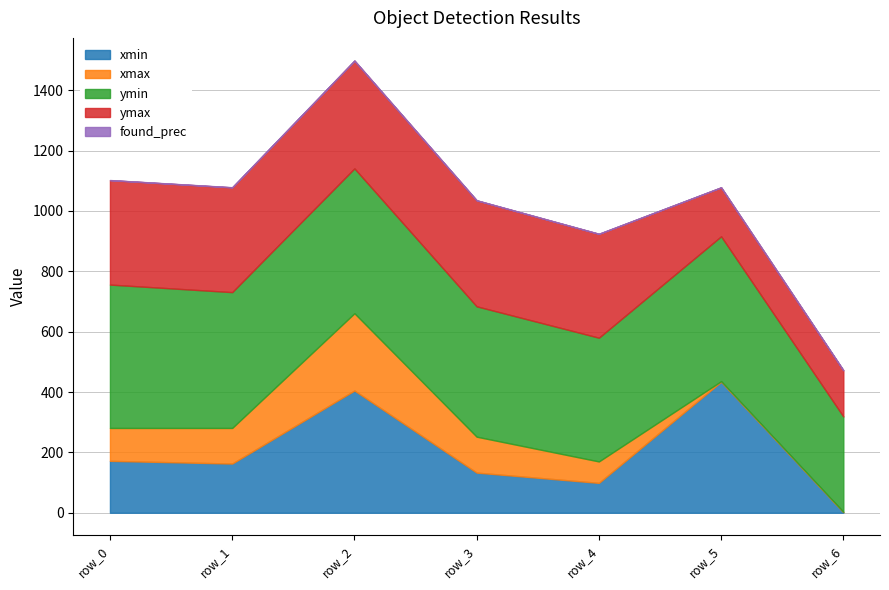

How many values in the xmin series are below 163?

3